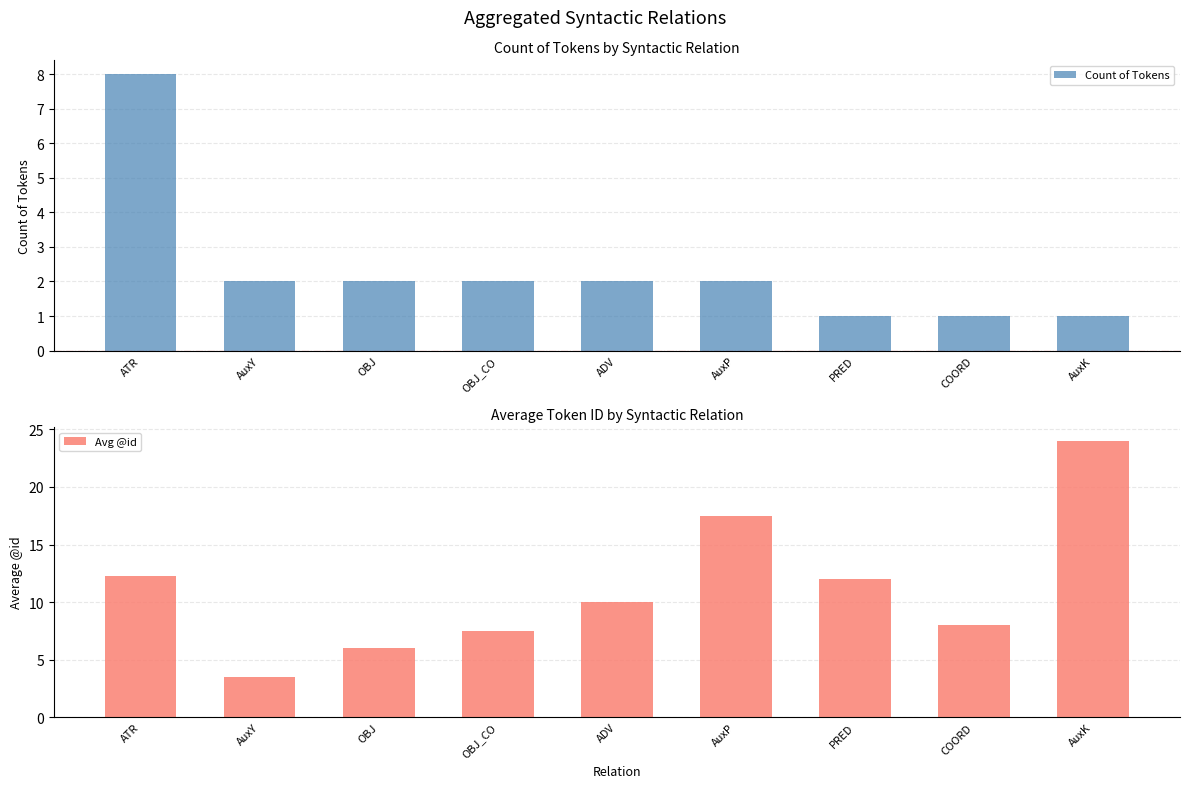

Rank the series by their maximum value, from lowest to highest.

Count of Tokens, Avg @id